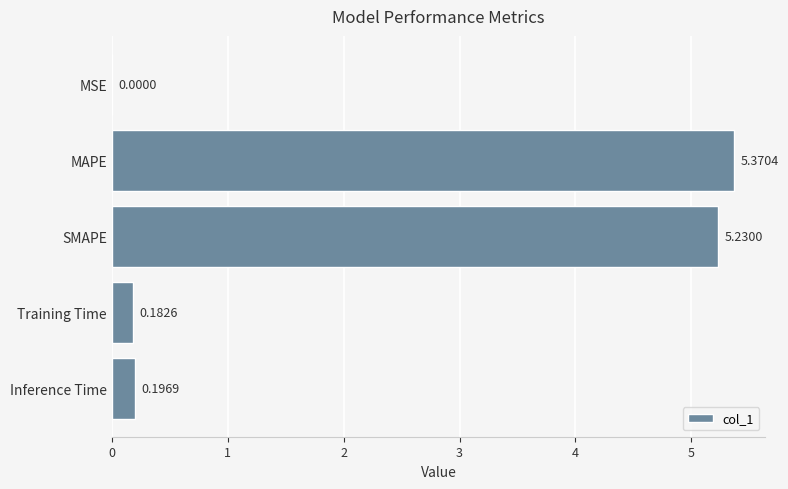

At which category does the chart reach its peak across all series?

MAPE